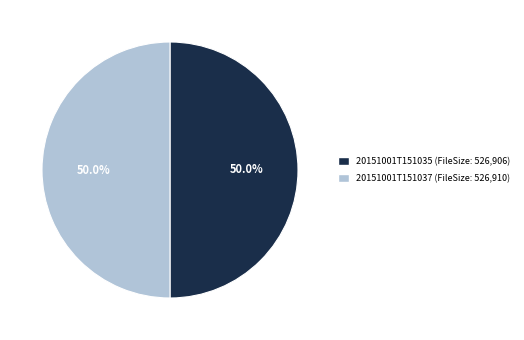

Approximately how many times larger is the value at 20151001T151035 compared to 20151001T151037?

1.0